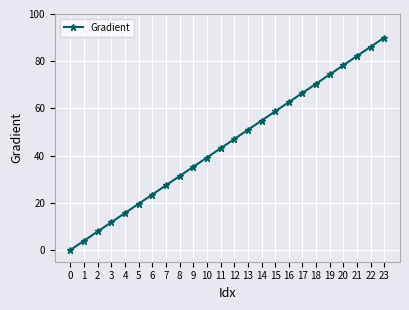

Does the chart have visible grid lines?

Yes